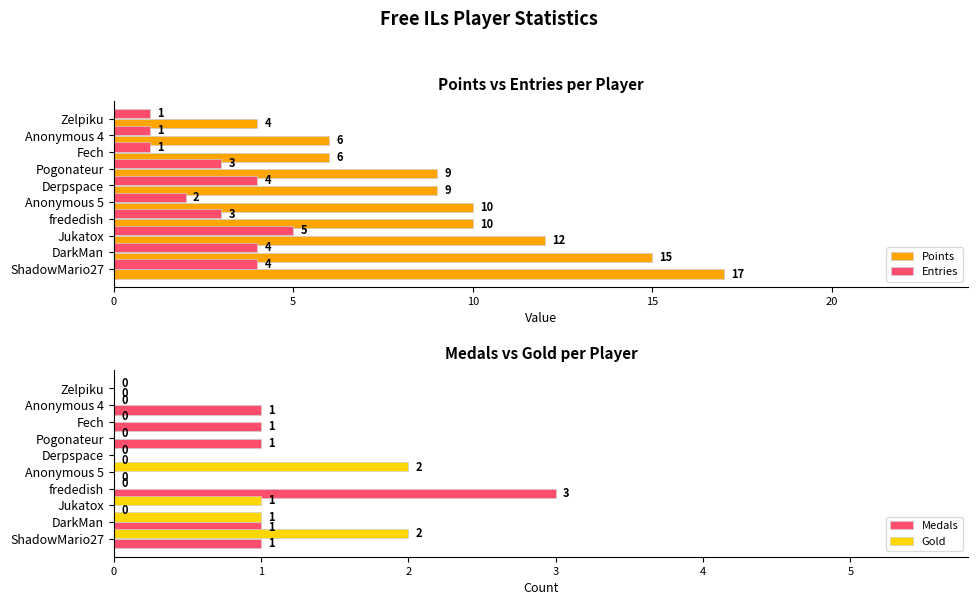

How many data points in Medals are above 1?

1